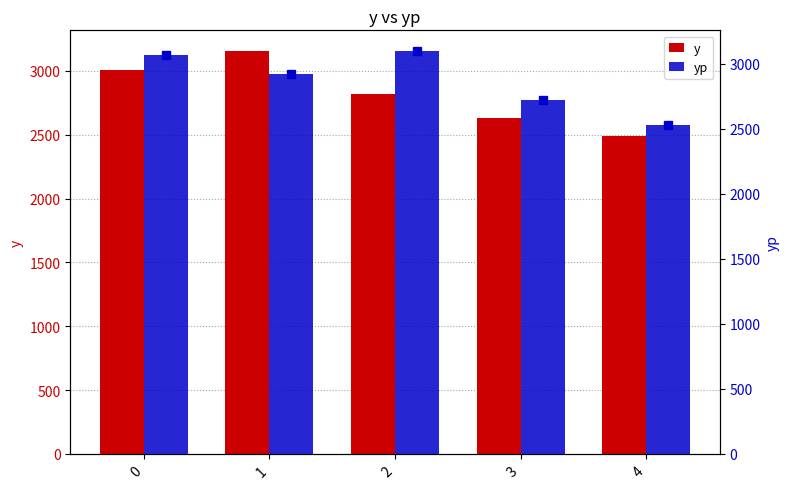

Reading right to left, transcribe all the data shown in this chart.

y: 2490.0	2630.0	2820.0	3160.0	3010.0
yp: 2530.2	2720.1	3100.4	2922.5	3066.7